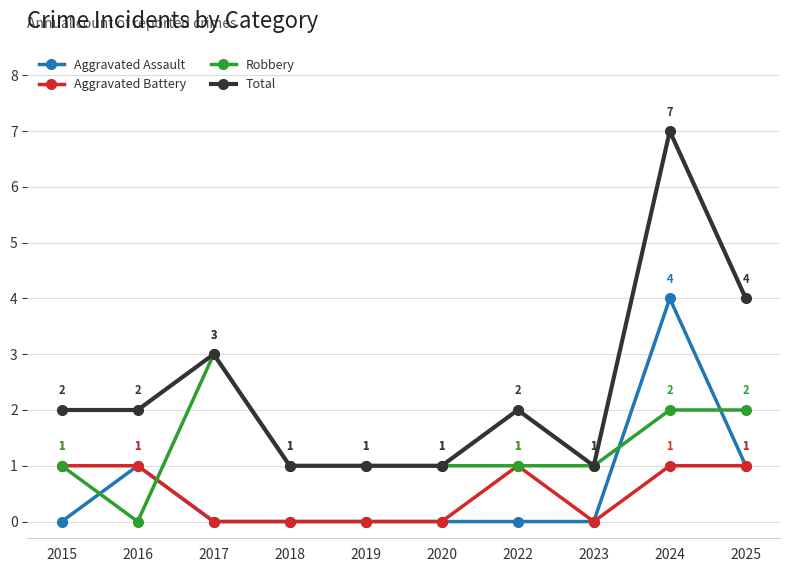

Which series has the widest spread of values?

Total